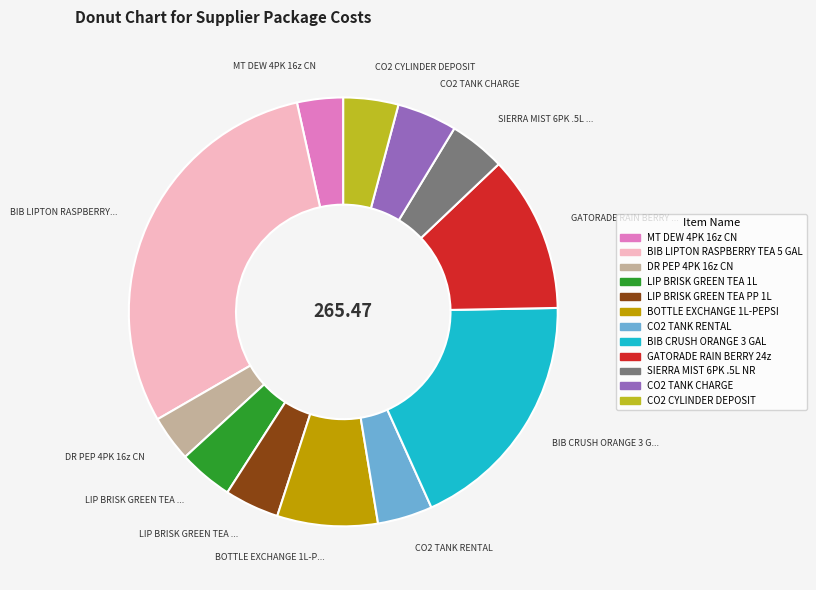

Between LIP BRISK GREEN TEA 1L and GATORADE RAIN BERRY 24z, which is larger?

GATORADE RAIN BERRY 24z